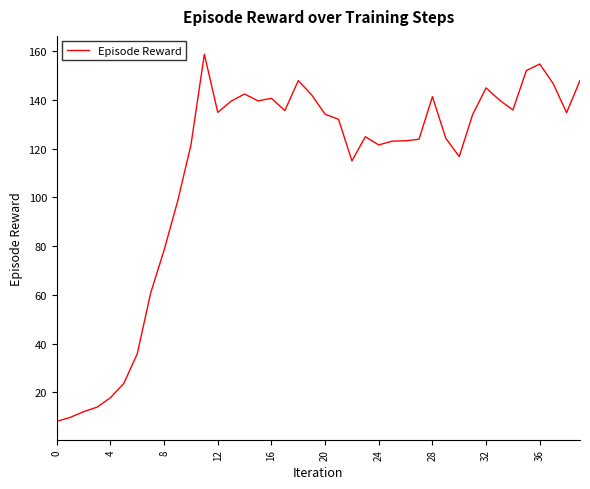

What is the maximum value shown in the chart?

158.7